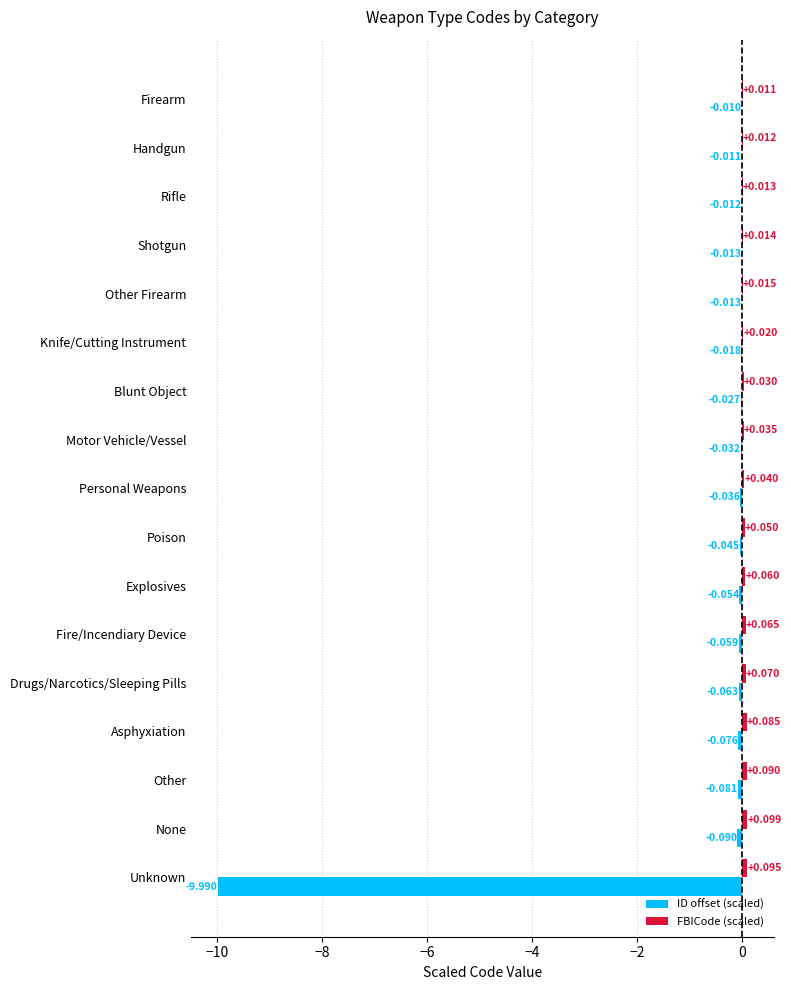

Between Other and Unknown, which series saw the biggest shift?

ID offset (scaled)